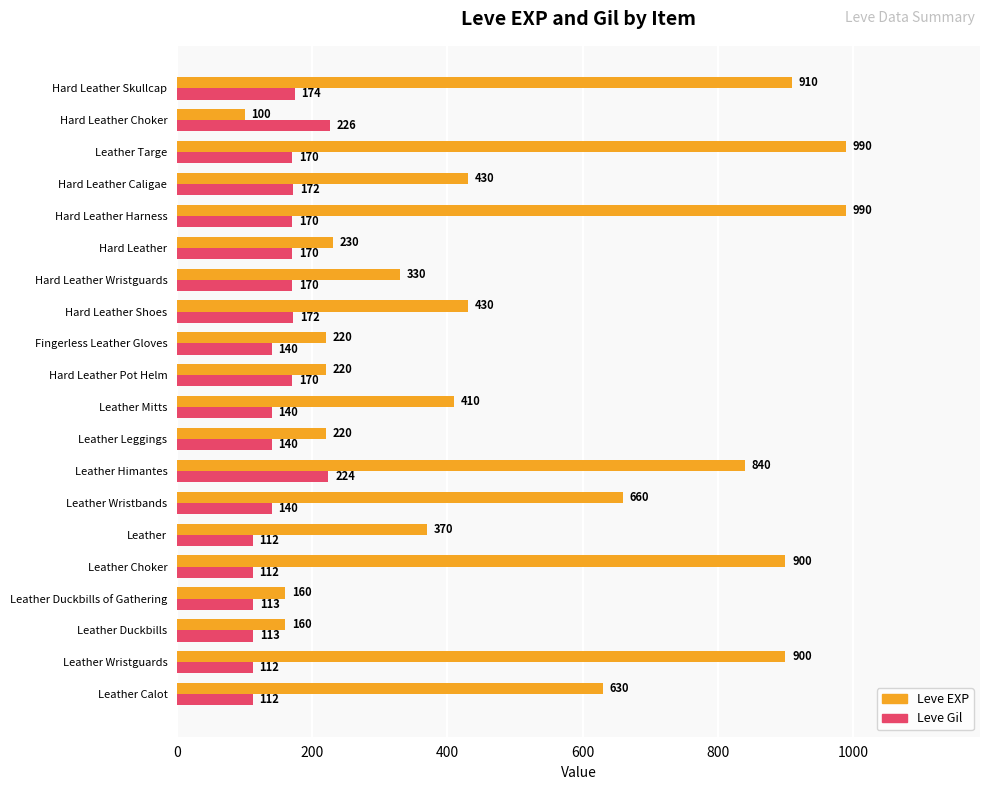

At how many categories does at least one series exceed 723?

6